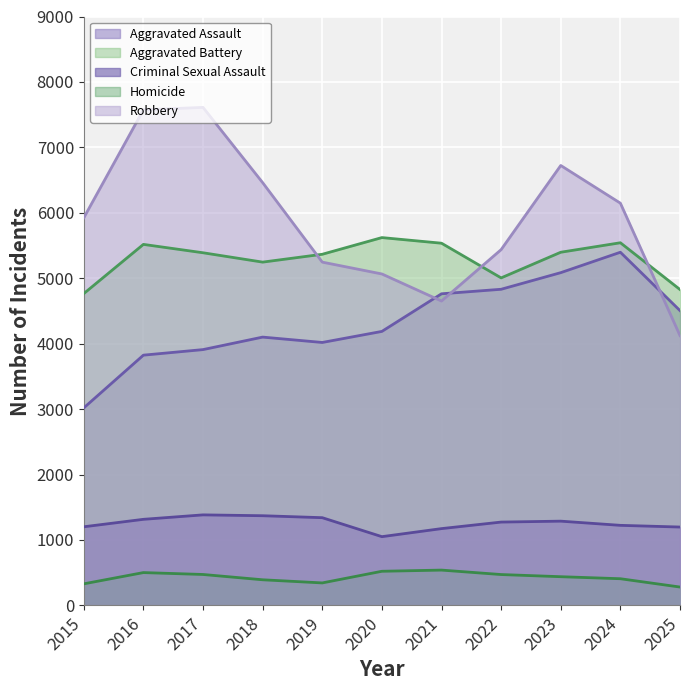

At which category does Robbery reach its first local peak?

2017